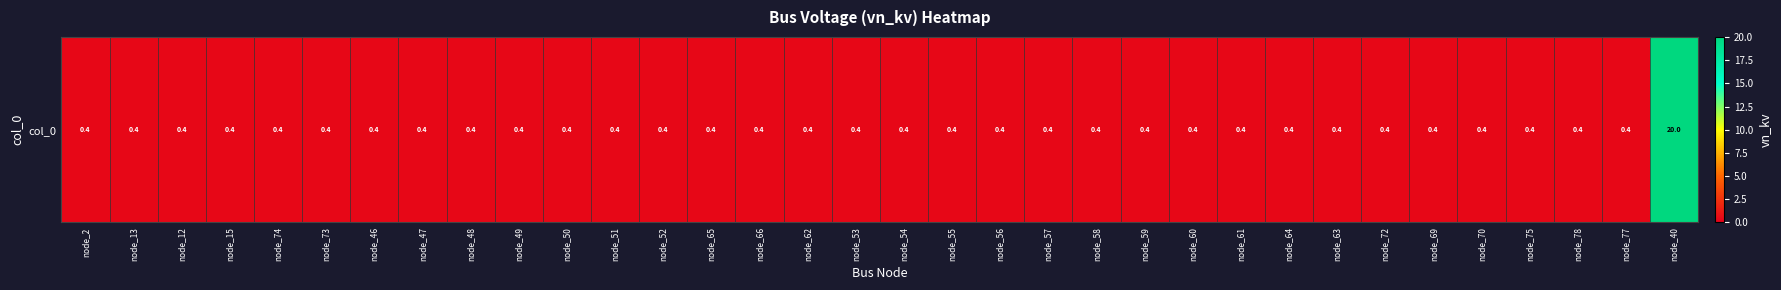

What is the approximate value at node_73?

0.4